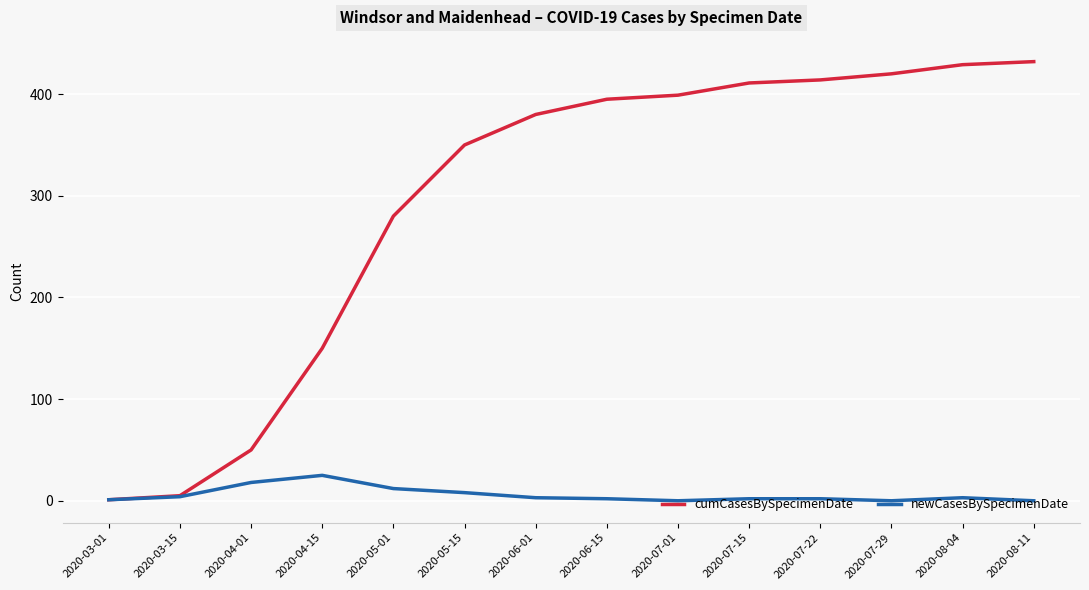

What position from the left is 2020-03-01?

1